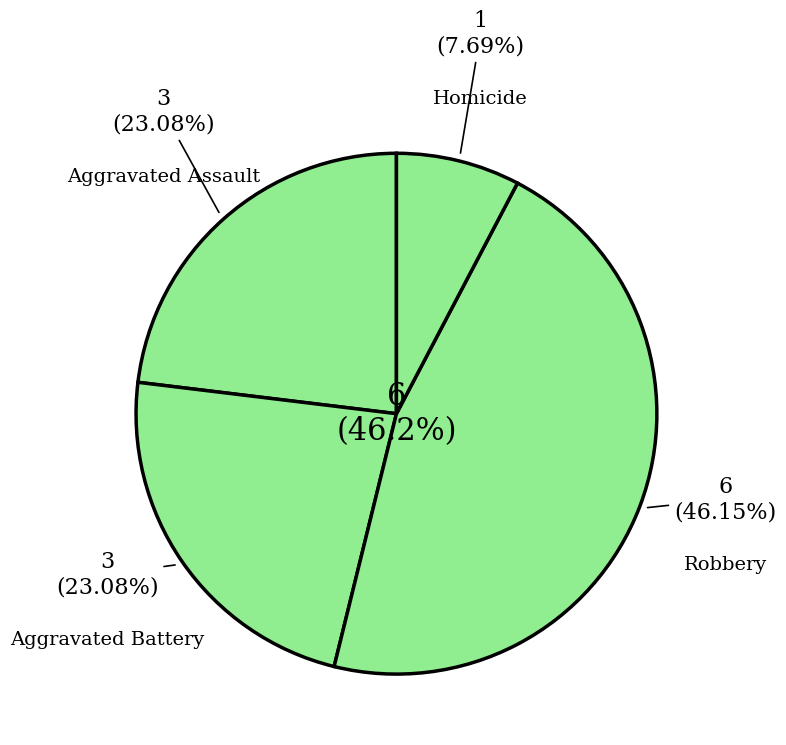

How many segments does this pie chart have?

4